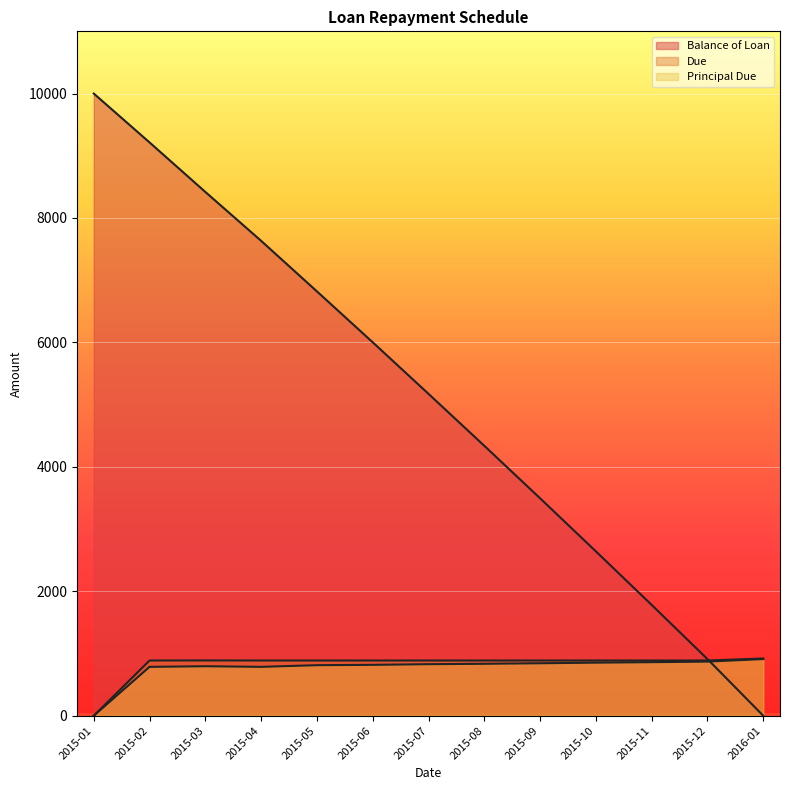

What is the sum of the Principal Due values at 2016-01 and 2015-12?

1781.0